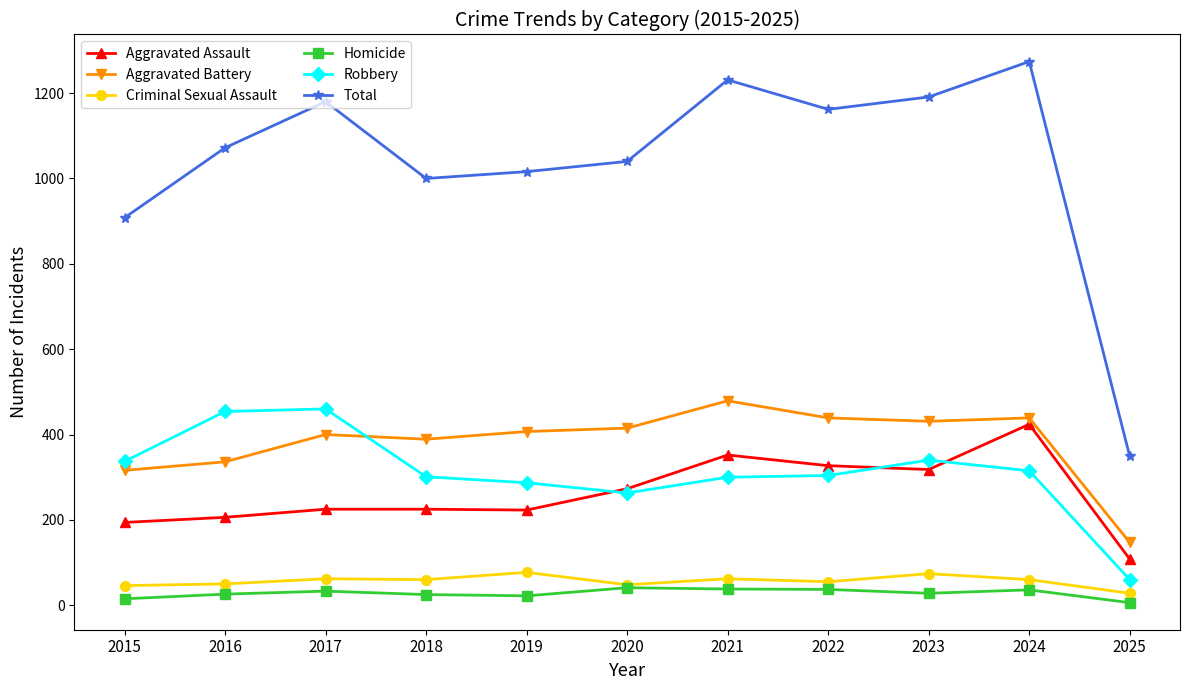

Is it true that Total equals 216 at 2018?

False